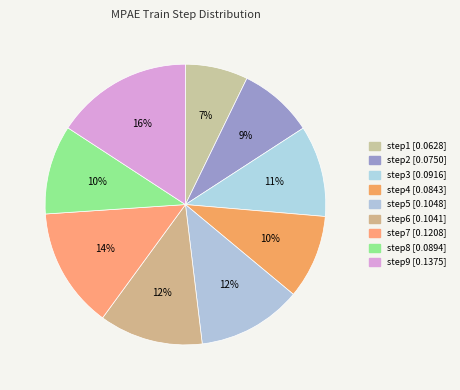

Rank the categories by value from highest to lowest.

step9, step7, step5, step6, step3, step8, step4, step2, step1